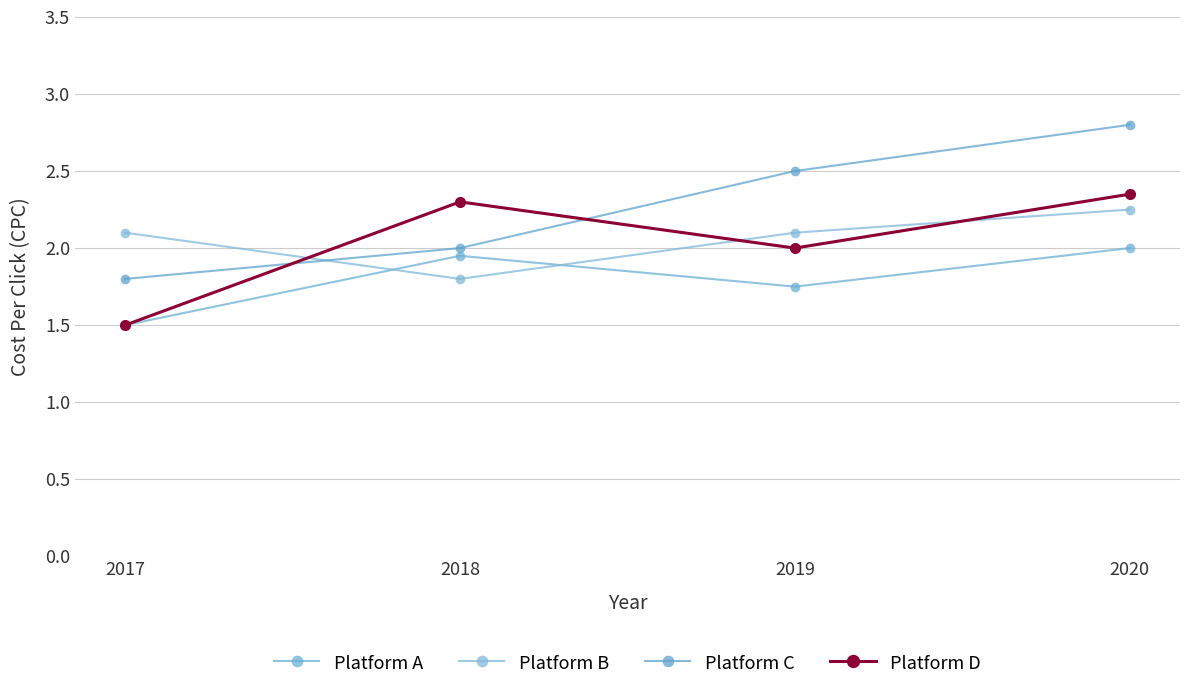

Reading right to left, what are all the values shown in this chart?

Platform A: 2020=2.0	2019=1.8	2018=1.9	2017=1.5
Platform B: 2020=2.2	2019=2.1	2018=1.8	2017=2.1
Platform C: 2020=2.8	2019=2.5	2018=2.0	2017=1.8
Platform D: 2020=2.4	2019=2.0	2018=2.3	2017=1.5